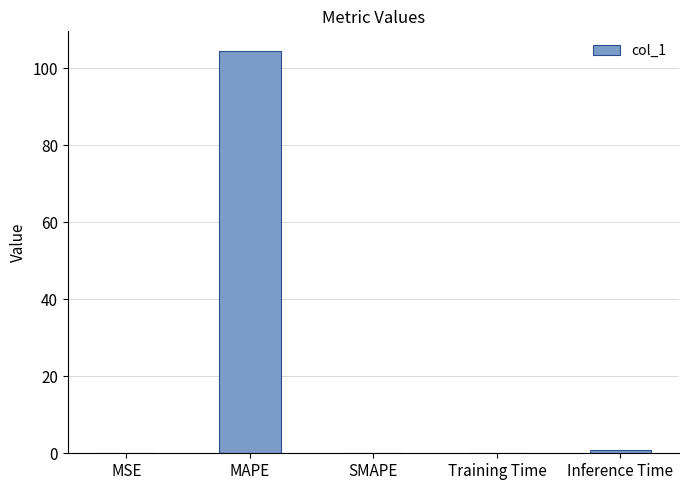

What is the change in value from MAPE to SMAPE?

-104.4